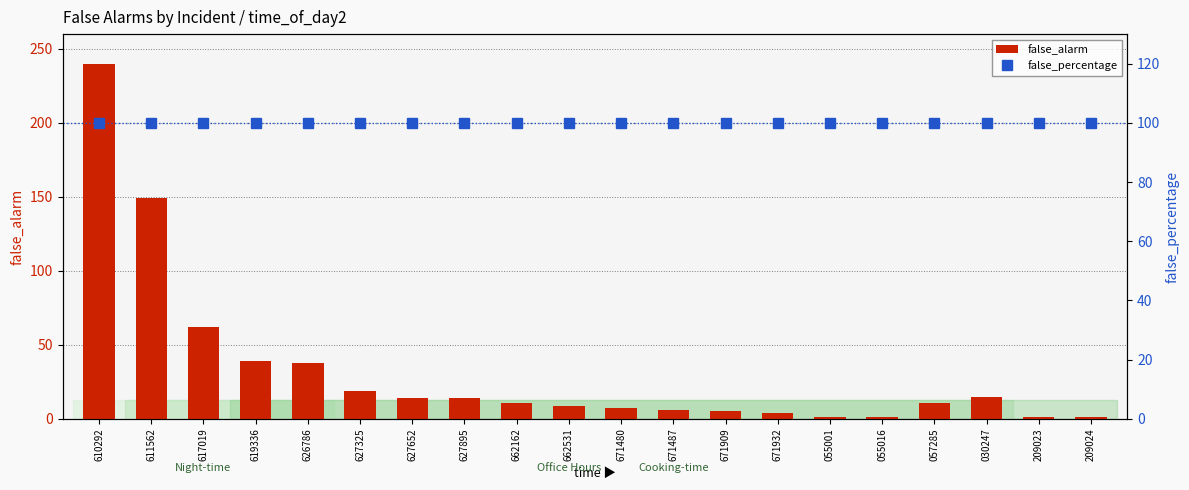

Which label corresponds to the largest value in the chart?

610292